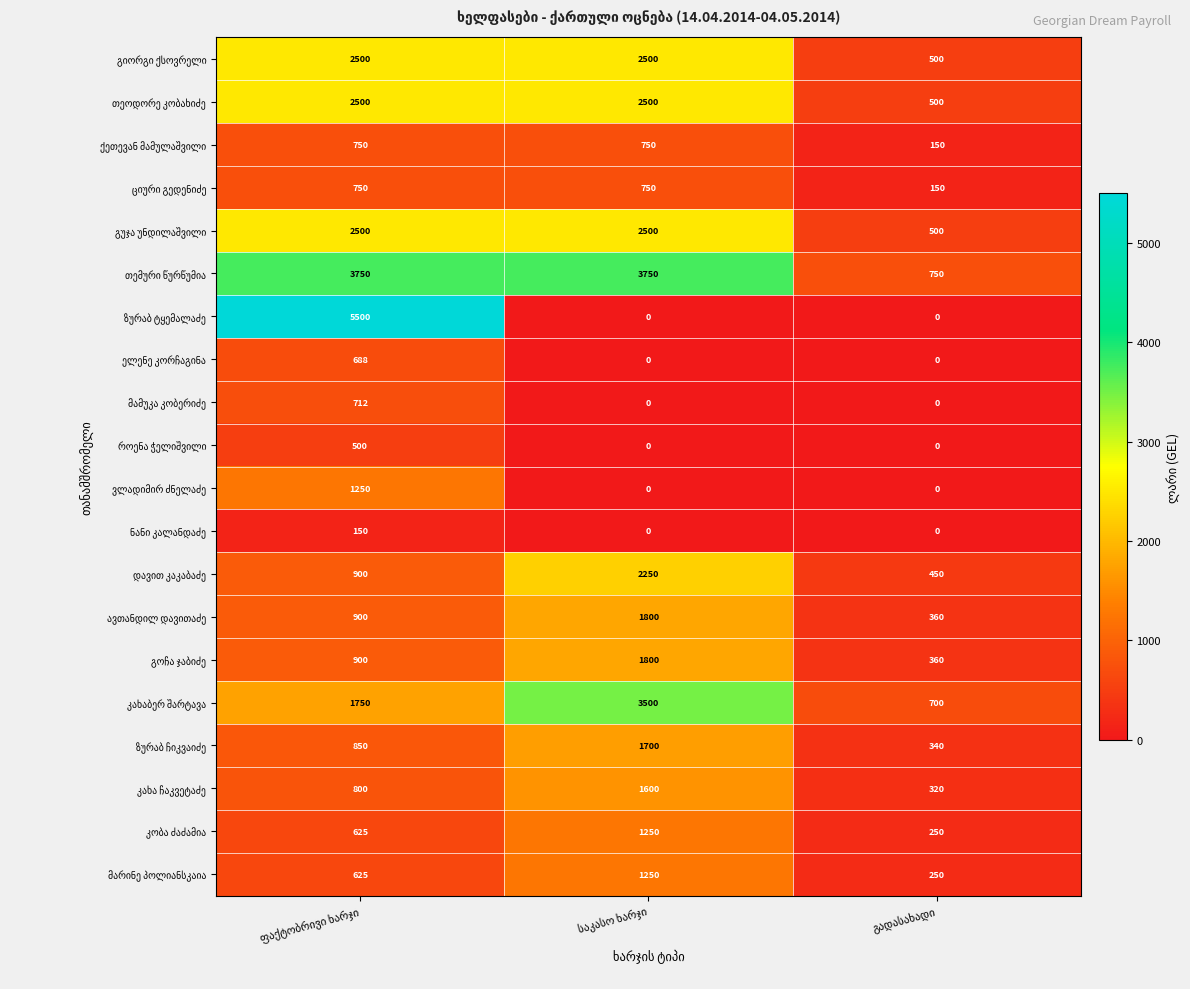

What is the greatest value displayed?

5500